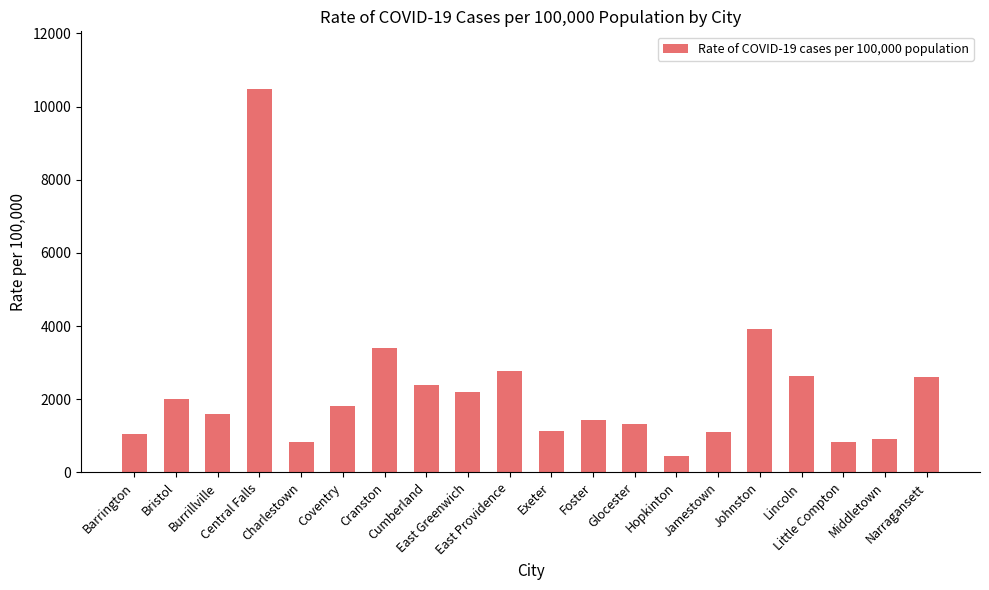

What is the sum of the values at Jamestown and Exeter?

2227